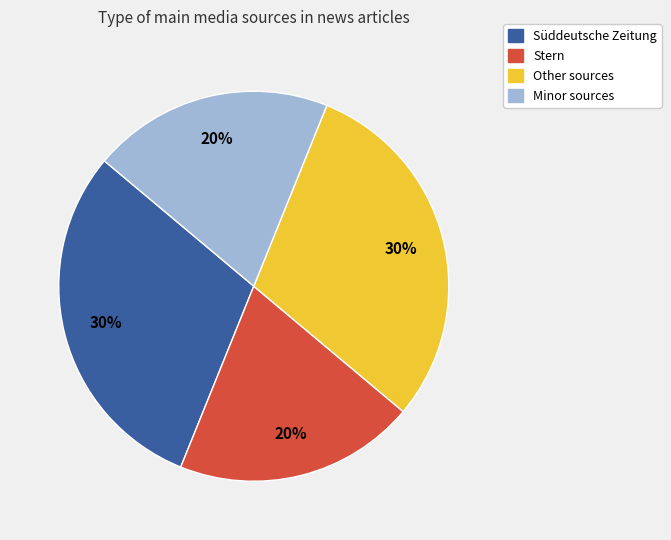

Does any single category account for the majority?

No